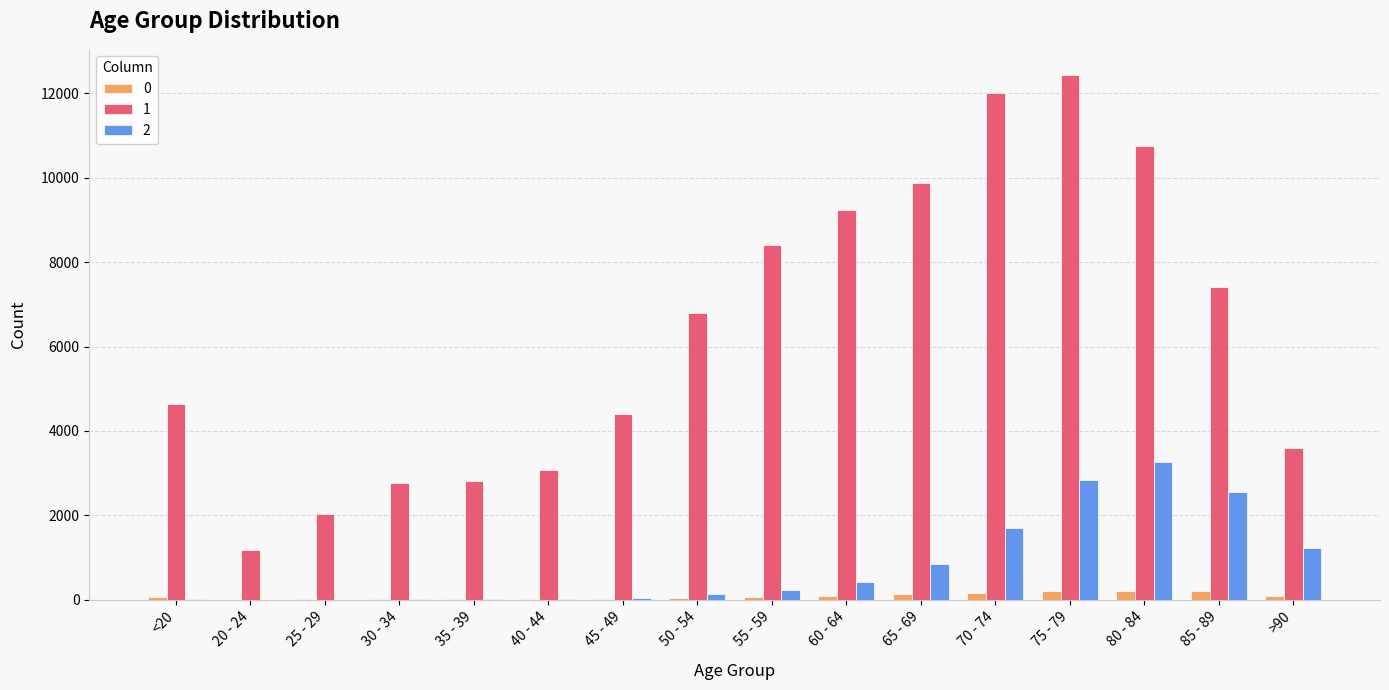

The value of 1 at 25 - 29 is 2038. True or false?

True